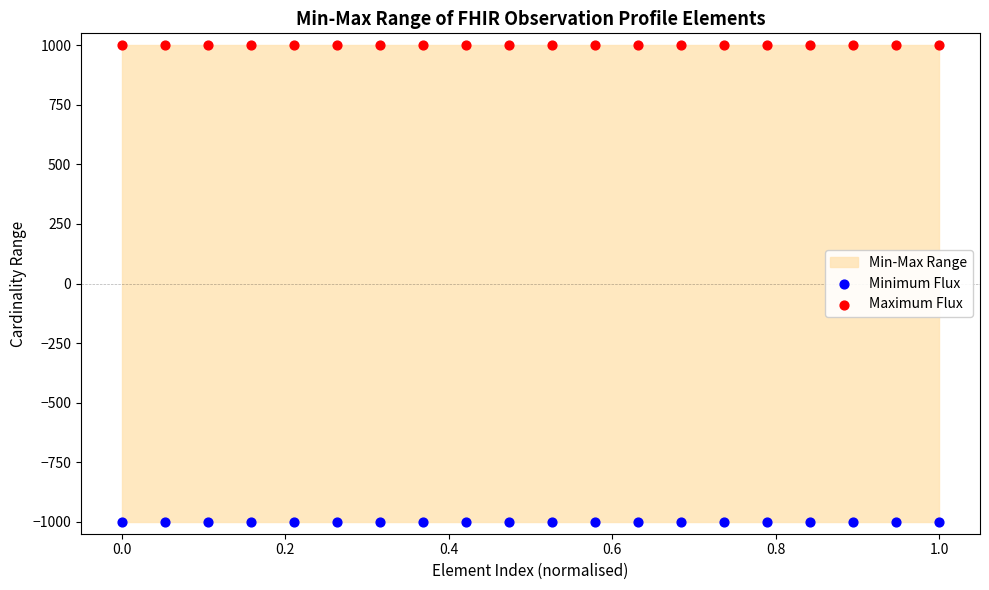

Which series contains the highest Y value?

Maximum Flux